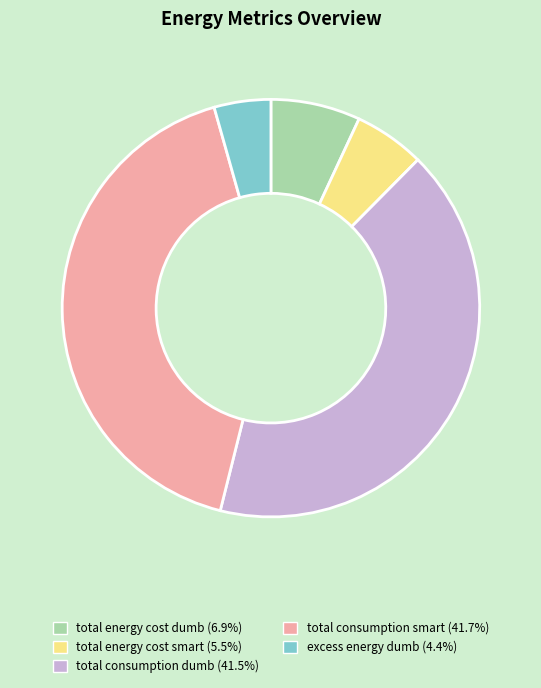

Which has a higher value, excess energy dumb or total energy cost smart?

total energy cost smart